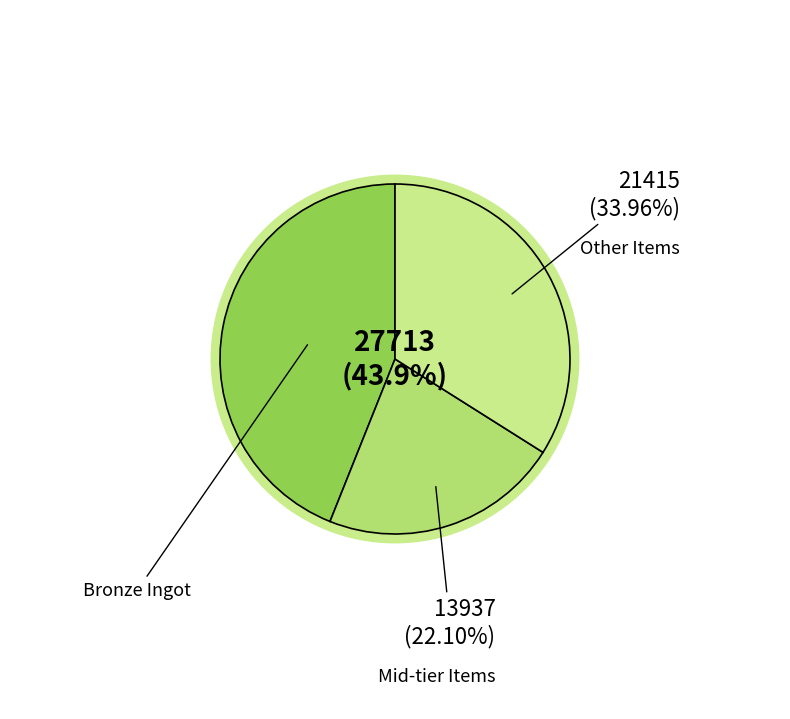

What is the largest slice in the pie chart?

Bronze Ingot